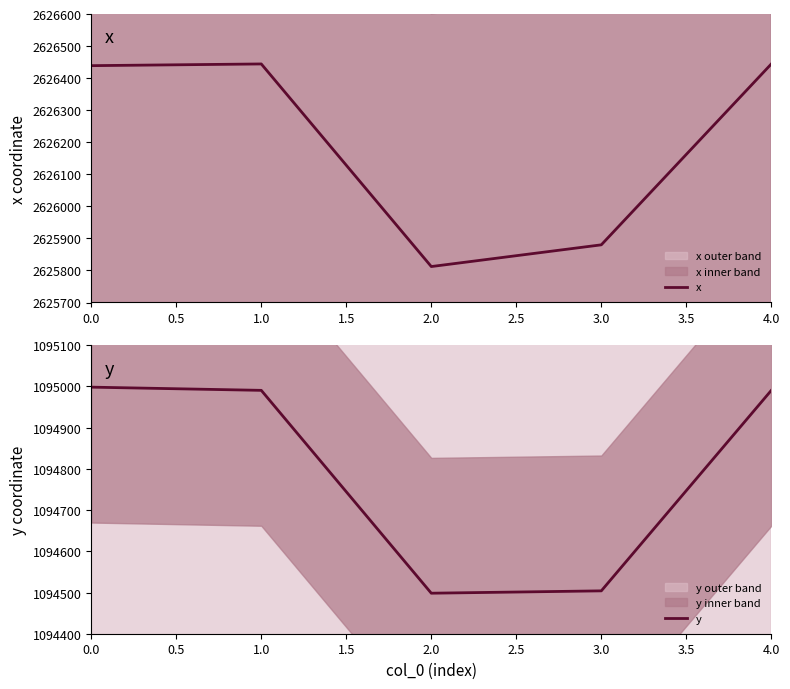

What is the approximate value of y at 2.0?

1094498.3